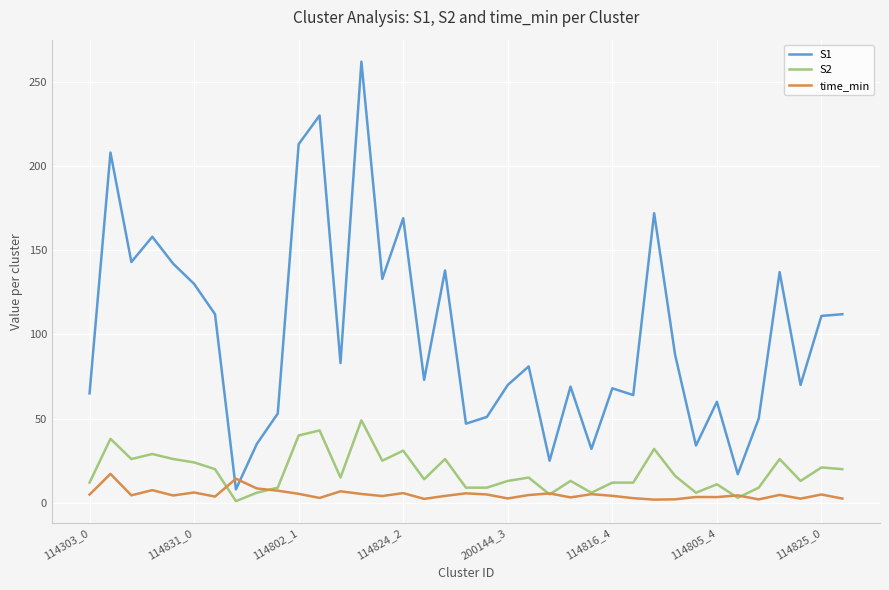

Which series has the largest range (max minus min)?

S1